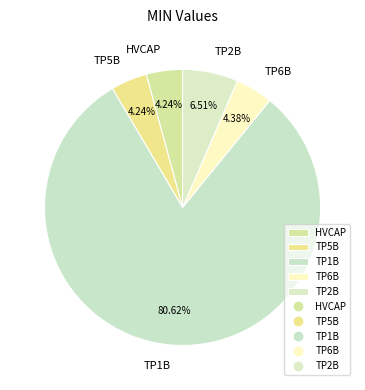

What percentage is the TP2B slice, to the nearest percent?

7%